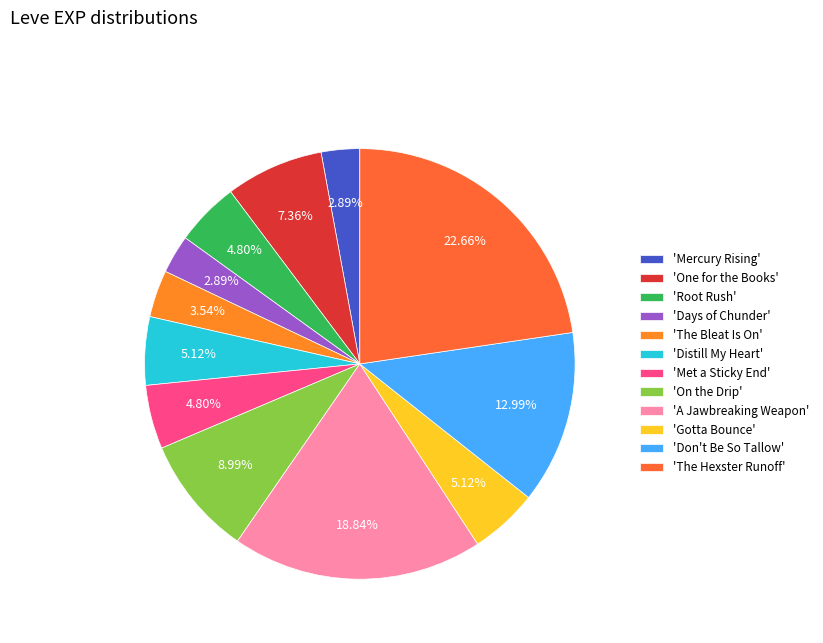

How many slices are in this pie chart?

12